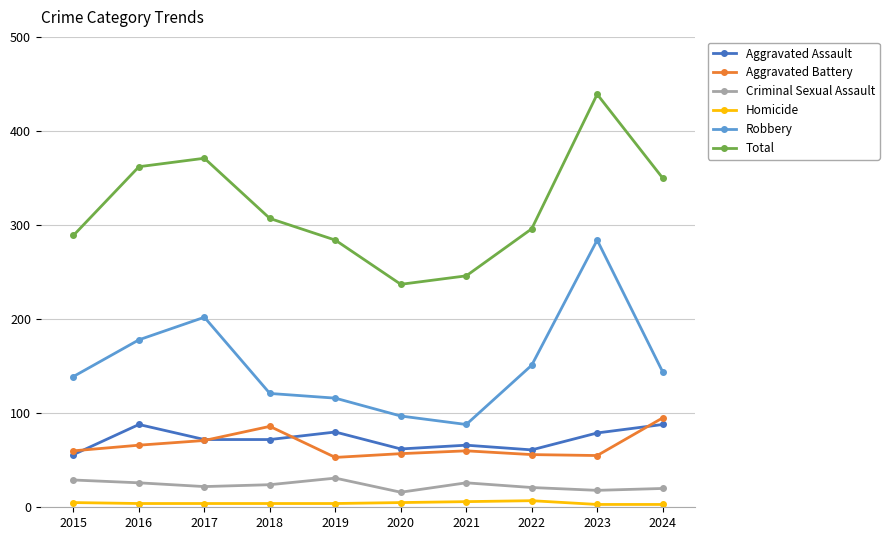

True or false: Criminal Sexual Assault and Total intersect in this chart.

False